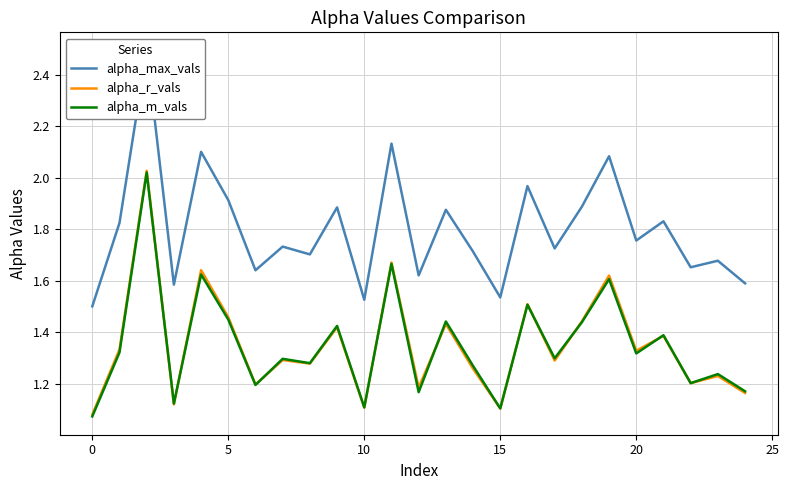

Which series changed the most between 0 and 20?

alpha_max_vals